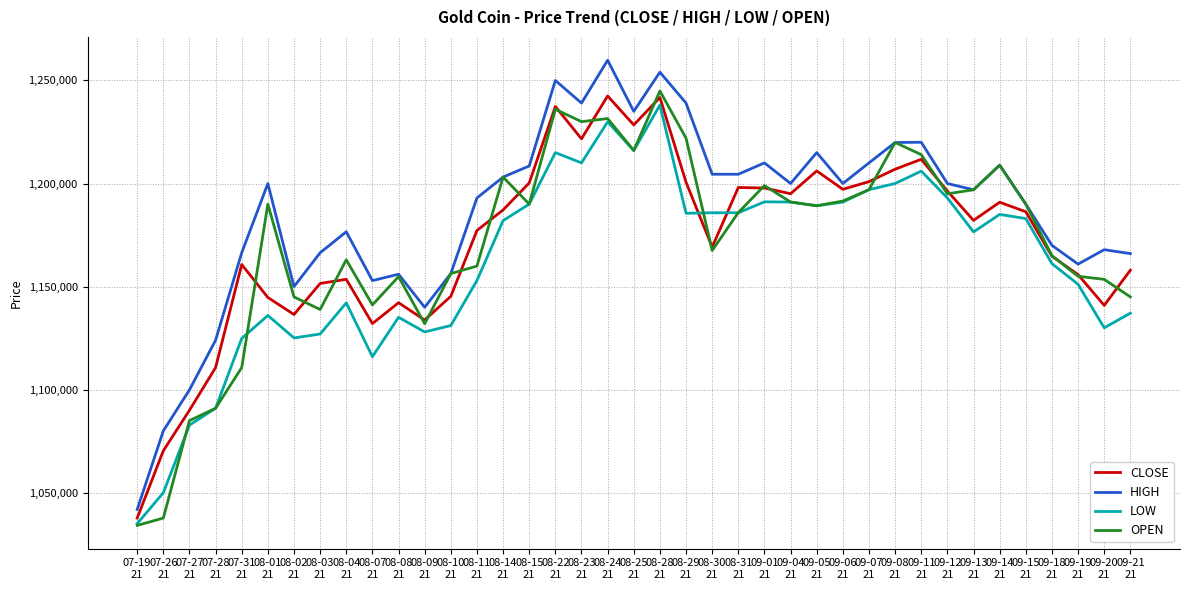

True or false: LOW and HIGH intersect in this chart.

False